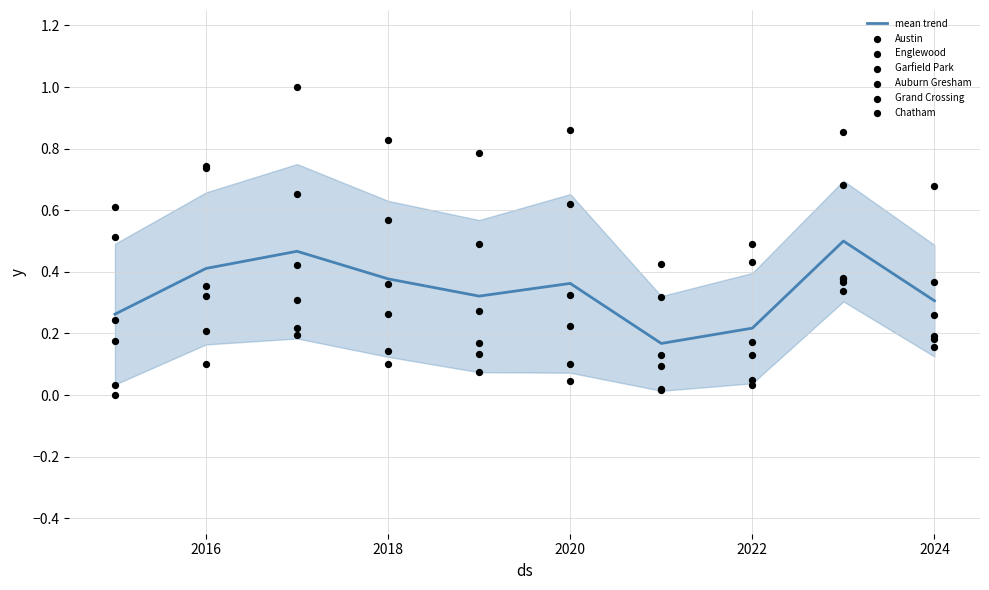

Is the value of Garfield Park at 2015 greater than the value of Austin at 2022?

No